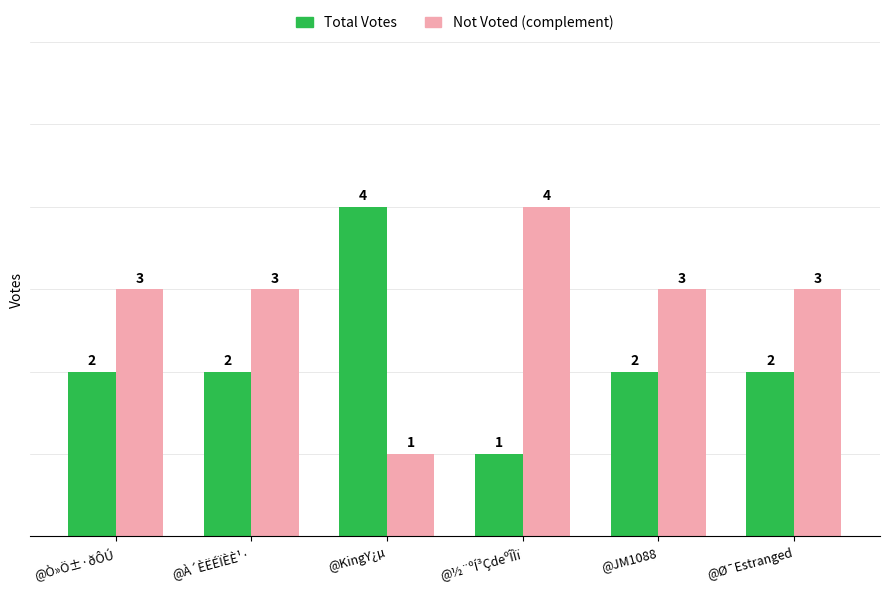

Reading left to right, what are all the values shown in this chart?

Total Votes: @Ò»Ö±·ðÔÚ=2	@À´ÈËÉÏÈÈ¹·=2	@KingY¿µ=4	@½¨ºÍ³ÇdeºÎÌï=1	@JM1088=2	@Ø¯Estranged=2
Not Voted (complement): @Ò»Ö±·ðÔÚ=3	@À´ÈËÉÏÈÈ¹·=3	@KingY¿µ=1	@½¨ºÍ³ÇdeºÎÌï=4	@JM1088=3	@Ø¯Estranged=3